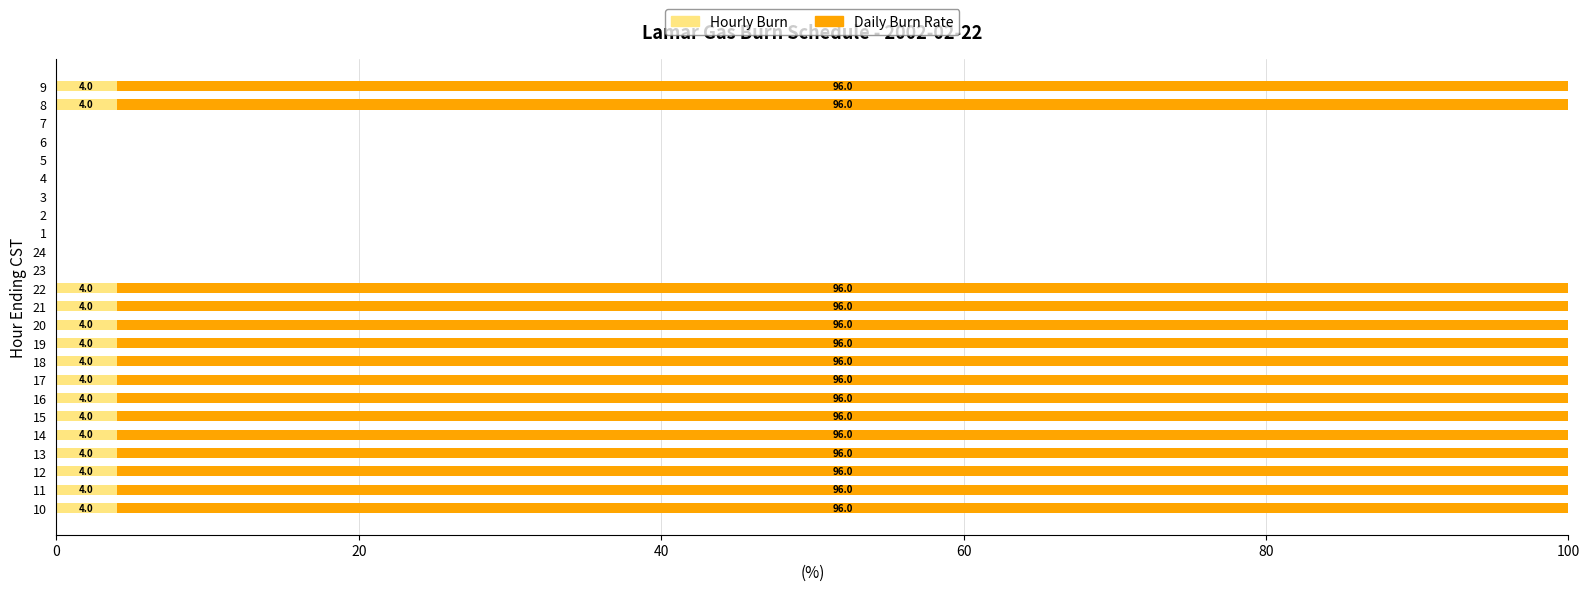

The value of Hourly Burn at 10 is 4. True or false?

True